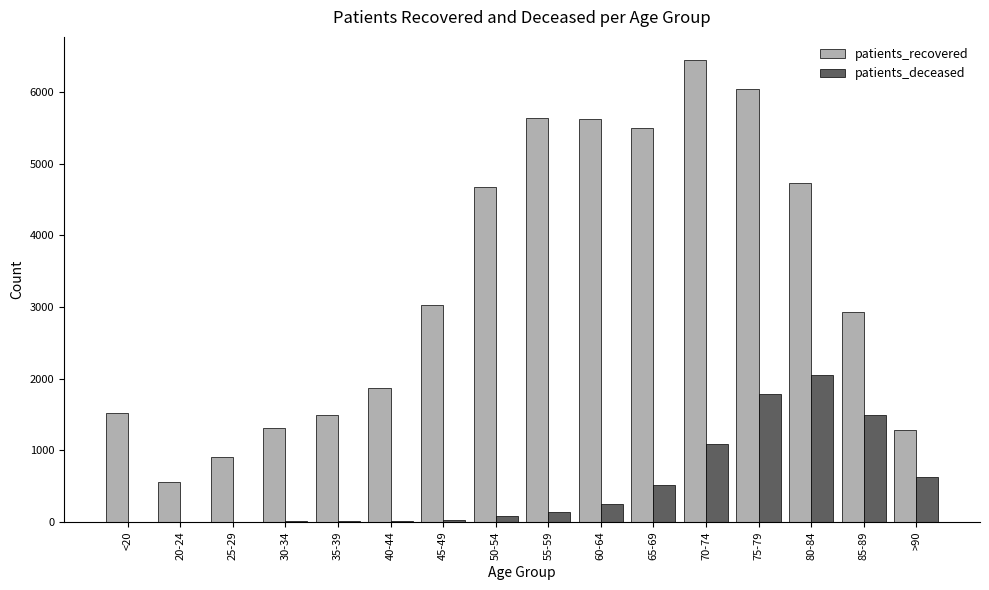

What value does the patients_deceased series have at 40-44?

13